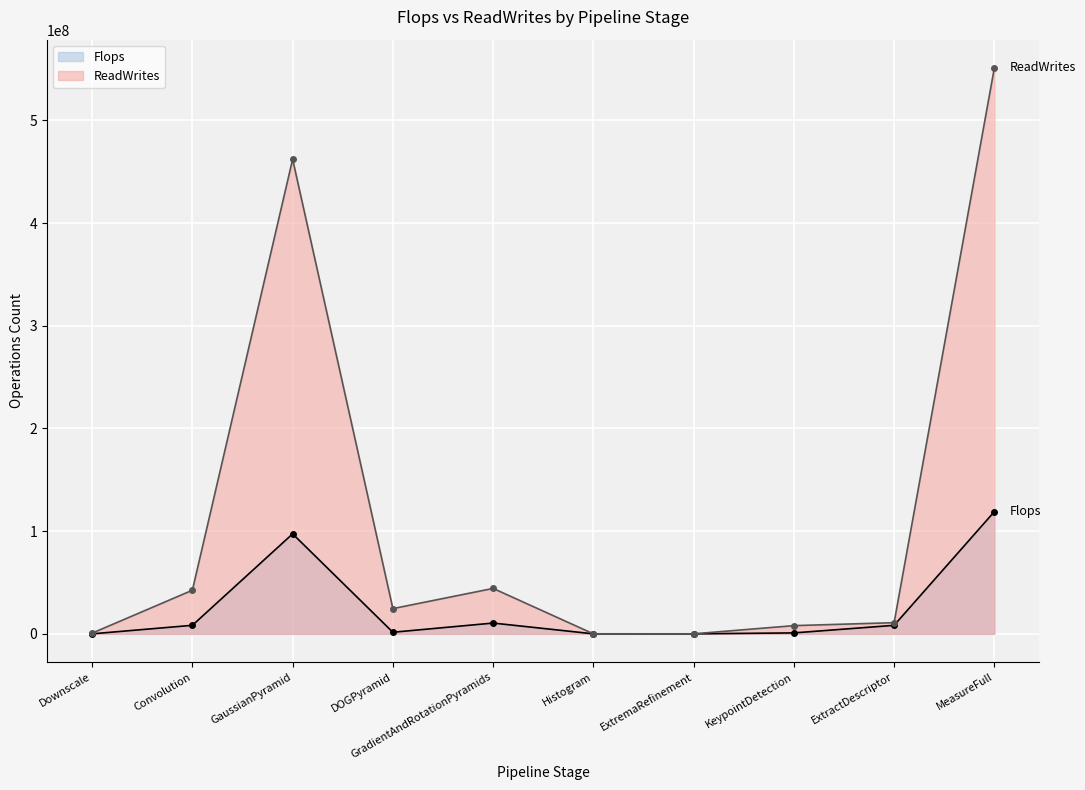

At how many categories does at least one series exceed 454665102?

2